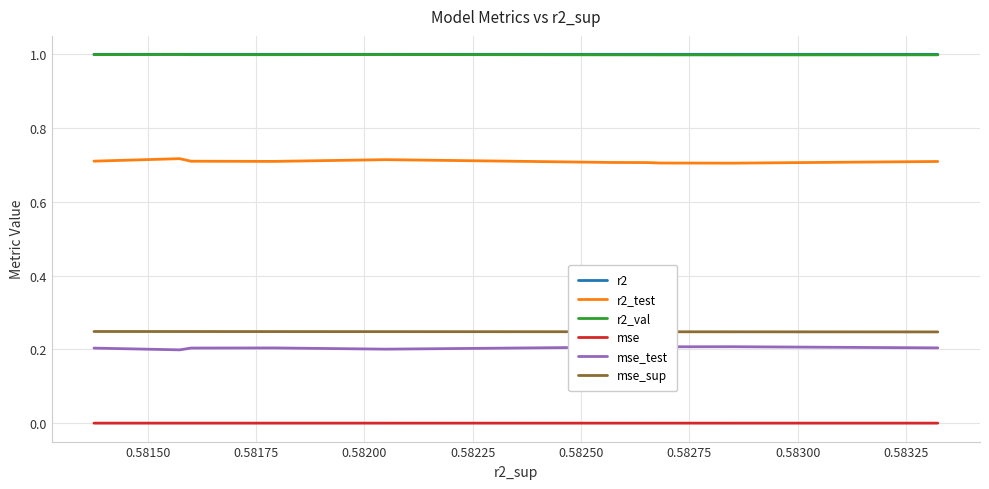

How many distinct data groups are displayed?

6